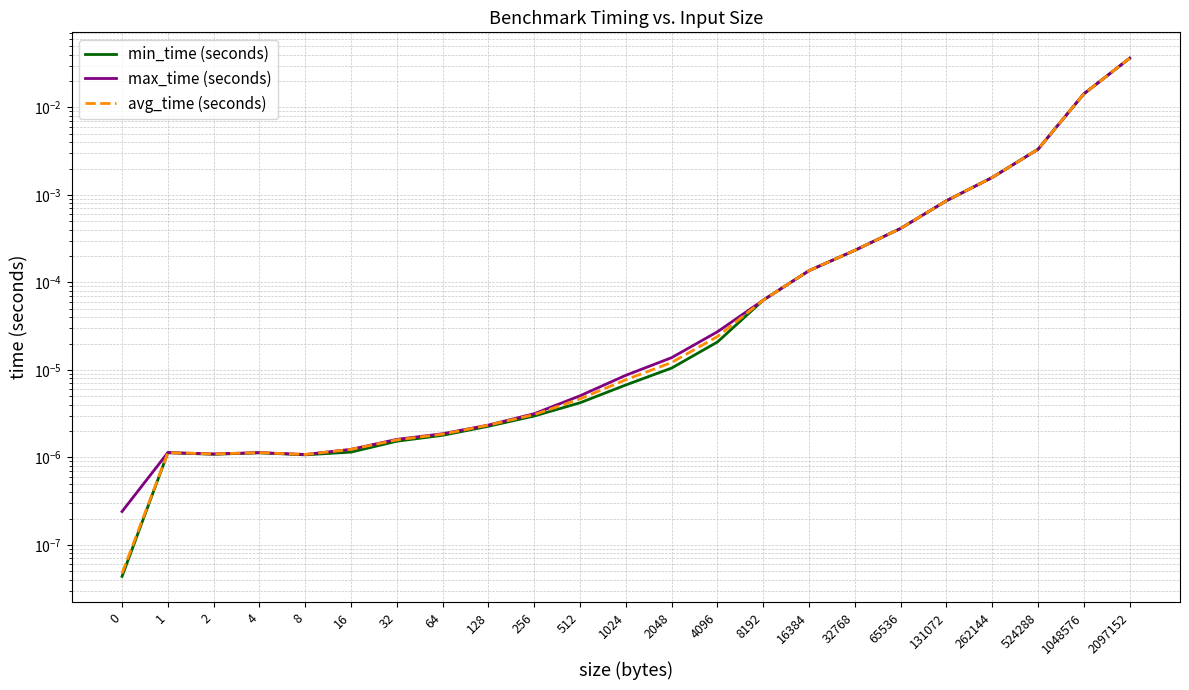

Is it true that min_time (seconds) equals 0.0 at 1?

False